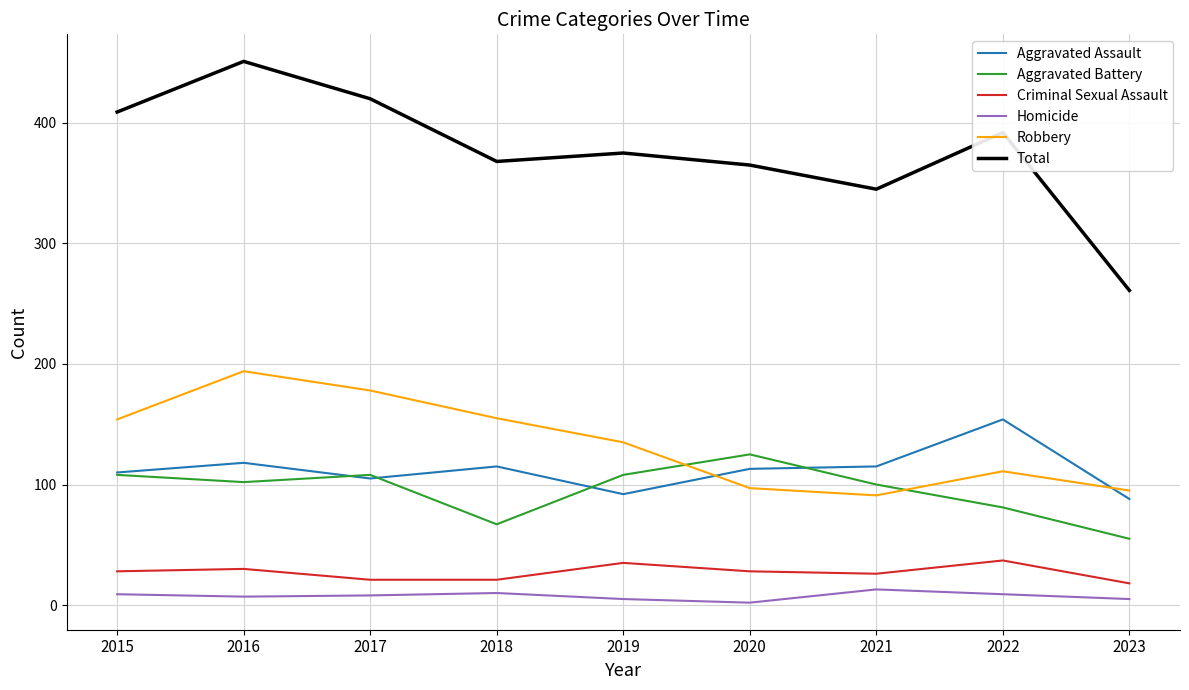

What is the total value across all series at 2018?

736